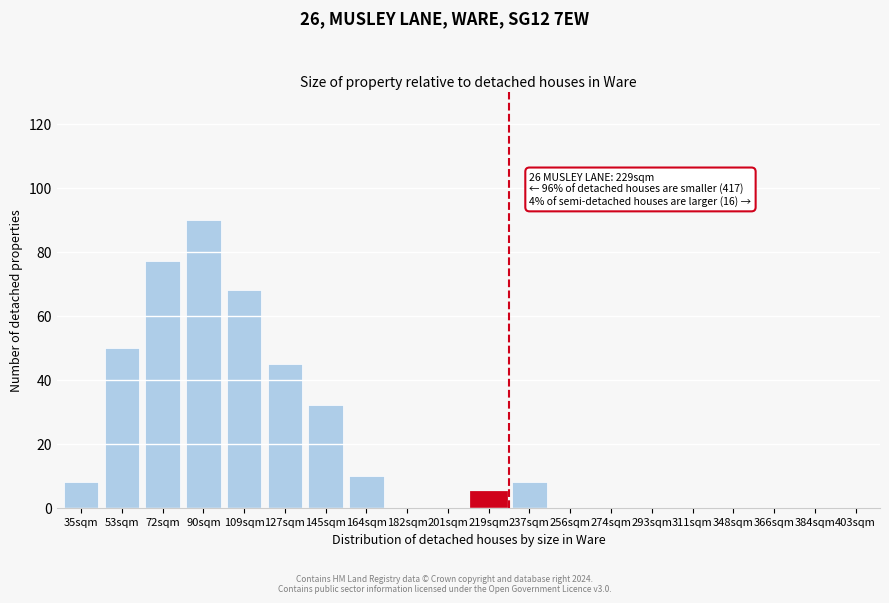

Reading left to right, extract all data points from this chart.

35sqm=8	53sqm=50	72sqm=77	90sqm=90	109sqm=68	127sqm=45	145sqm=32	164sqm=10	182sqm=0	201sqm=0	219sqm=5	237sqm=8	256sqm=0	274sqm=0	293sqm=0	311sqm=0	348sqm=0	366sqm=0	384sqm=0	403sqm=0